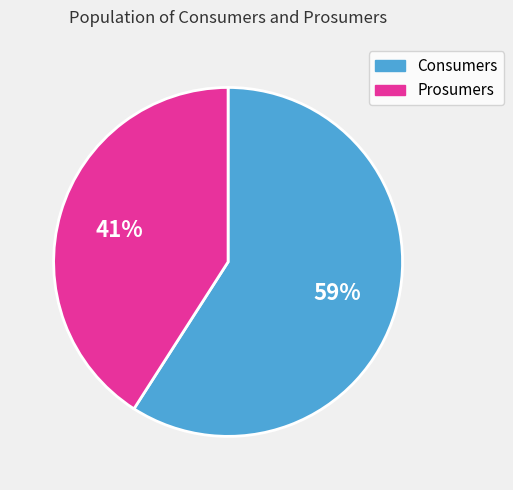

Is Consumers the majority of the pie?

Yes